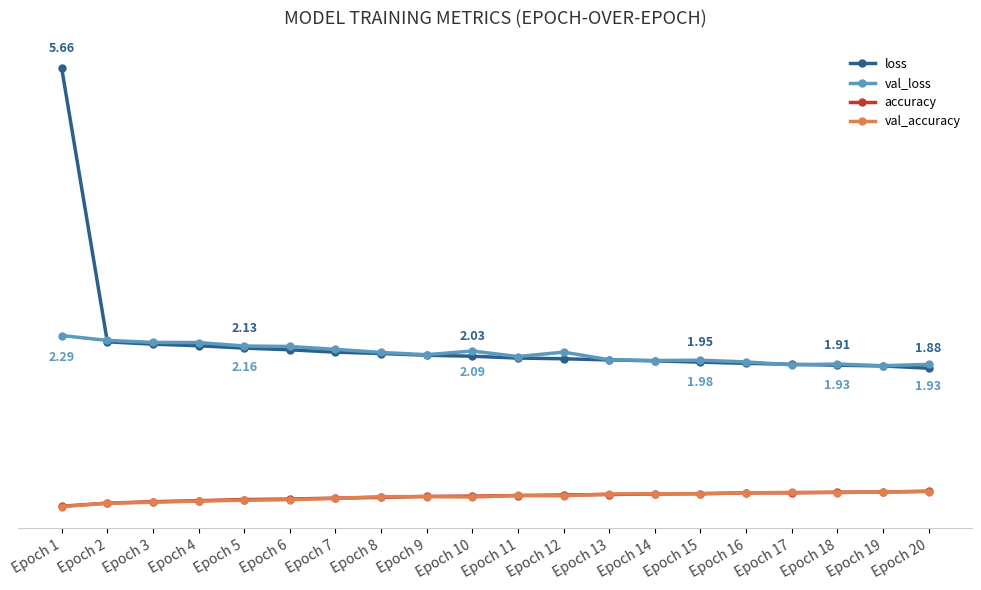

The value of val_loss at Epoch 7 is 0.8. True or false?

False